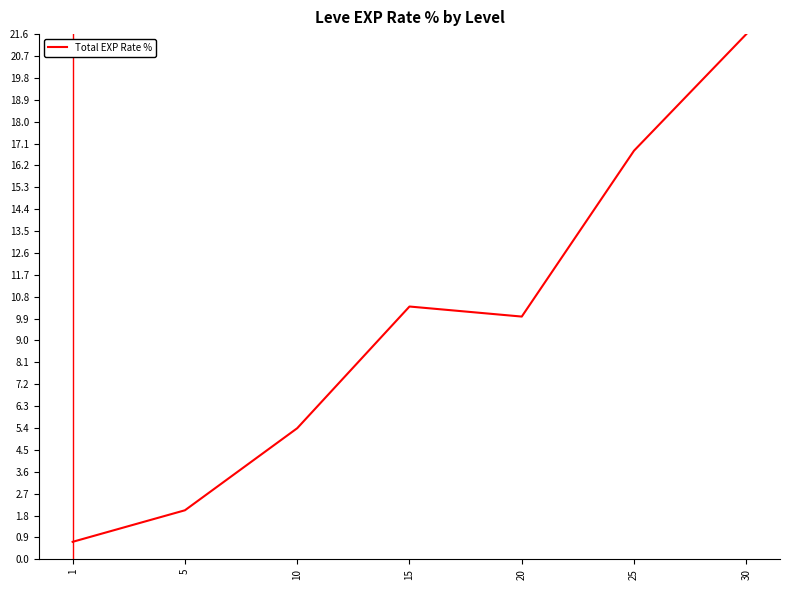

How many lines are shown in the chart?

1